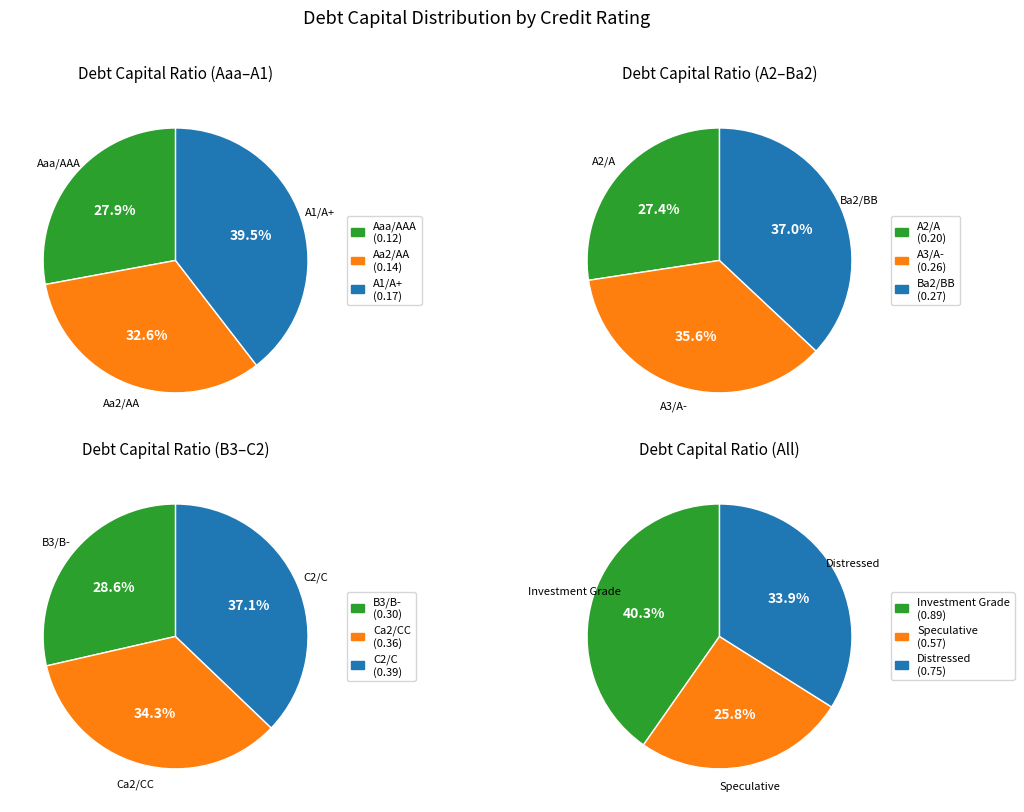

Do A1/A+ and C2/C together represent more than half of the pie?

No